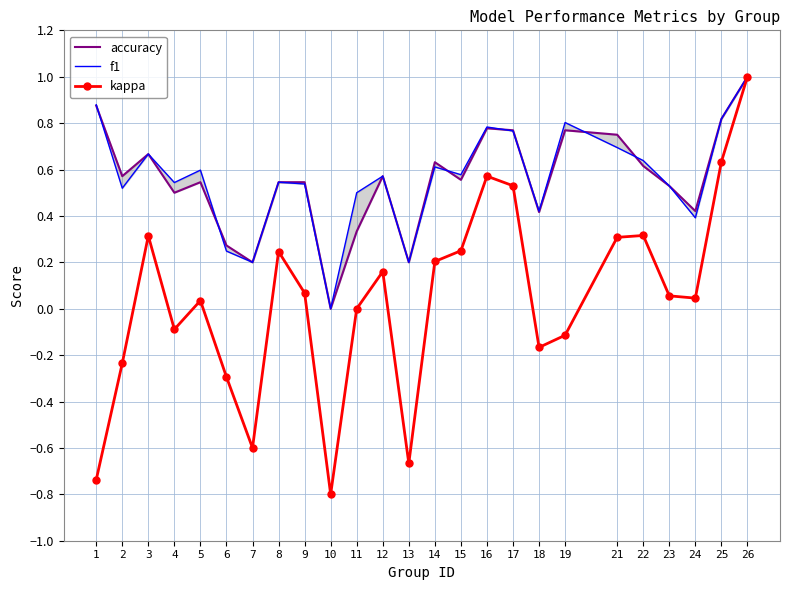

Which series changed the most between 22 and 26?

kappa